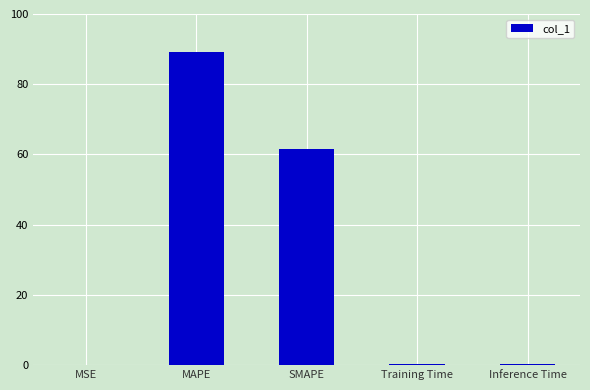

What is the approximate value at SMAPE?

61.6